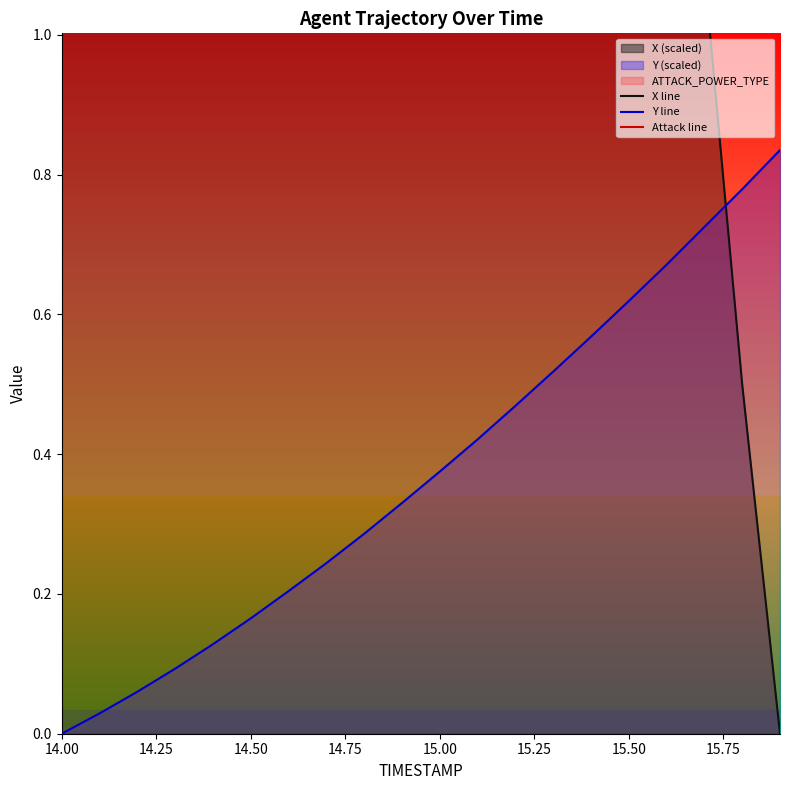

After their last crossing, which series has the higher values: X line or Attack line?

Attack line